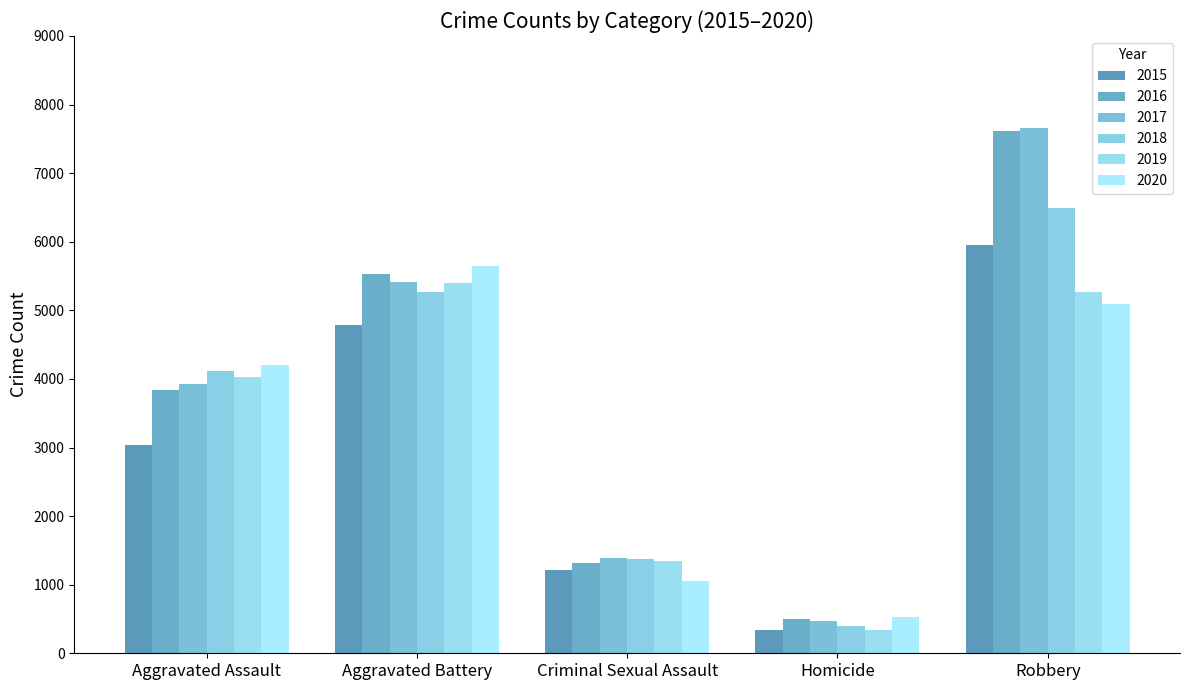

What is the spread (max minus min) of values at Robbery?

2568